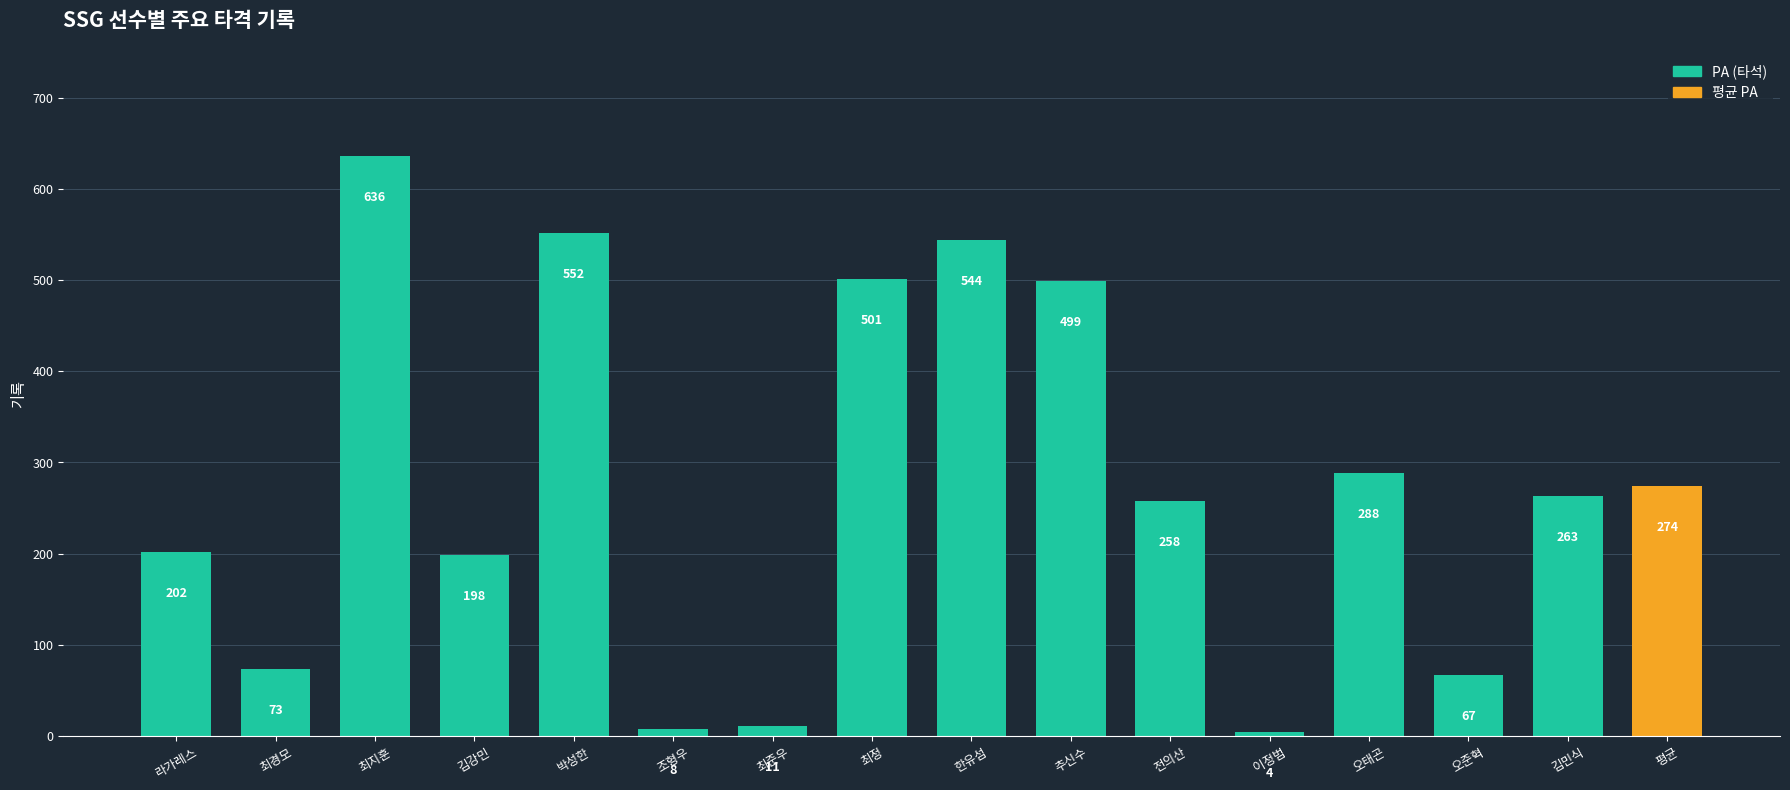

Between 평균 and 박성한, which is larger?

박성한